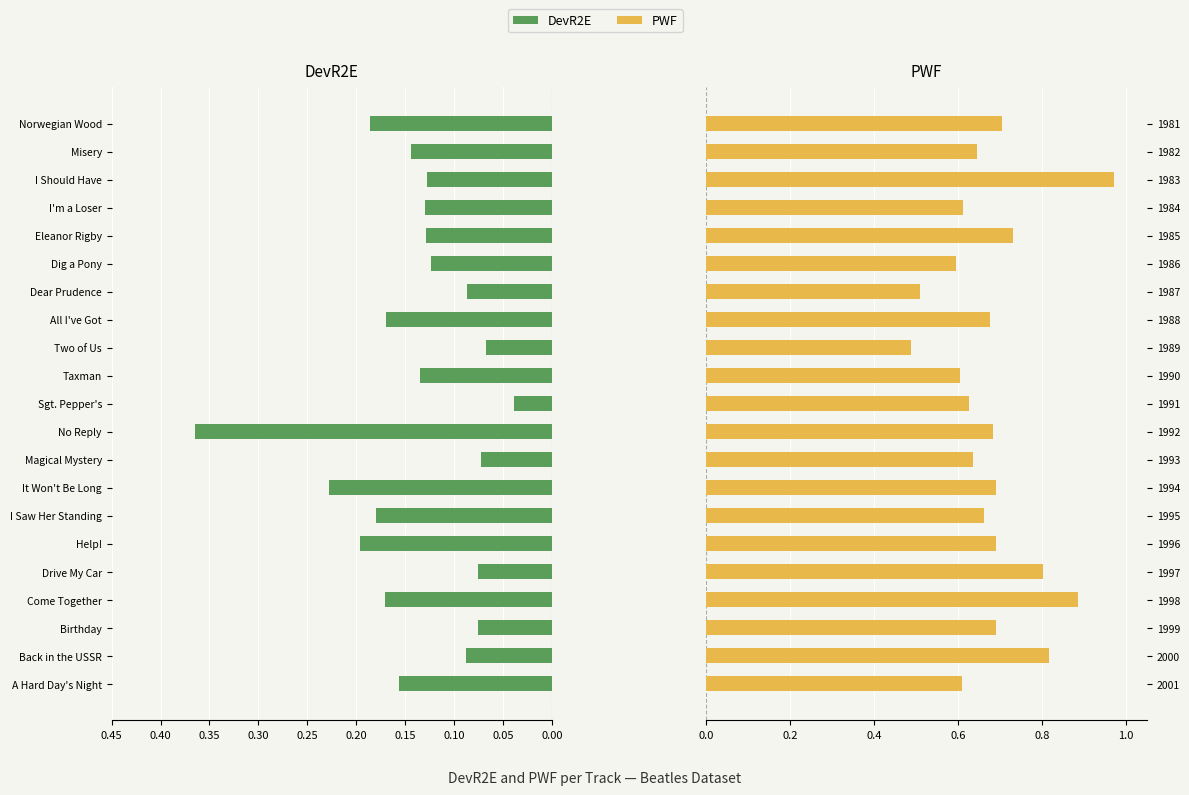

What is the value of the PWF bar at the 11th from the left?

0.6